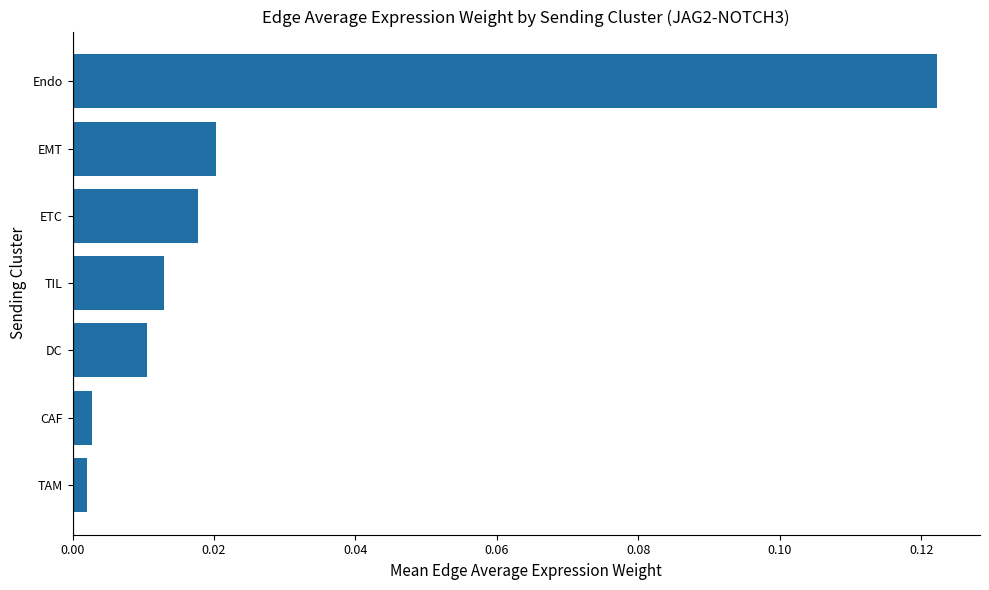

Are the bars grouped side by side (vs. stacked)?

No